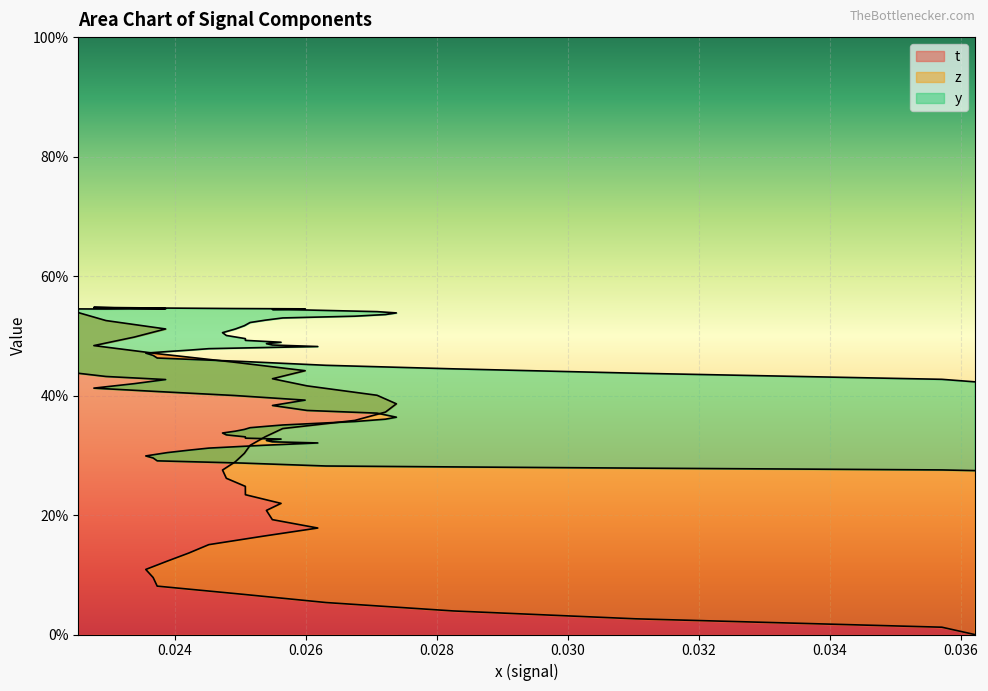

How many positive values does the t series have?

39